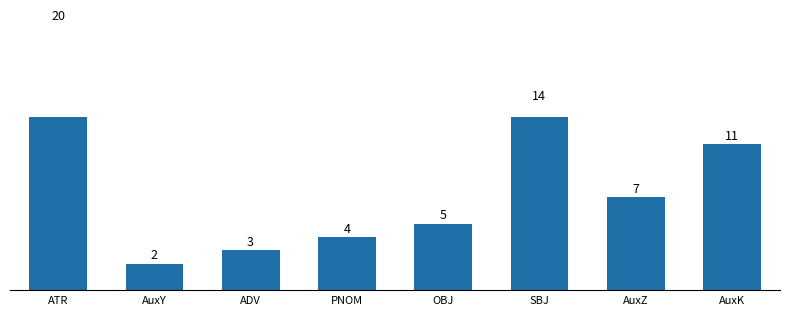

True or false: the data shows 2 at AuxY.

True